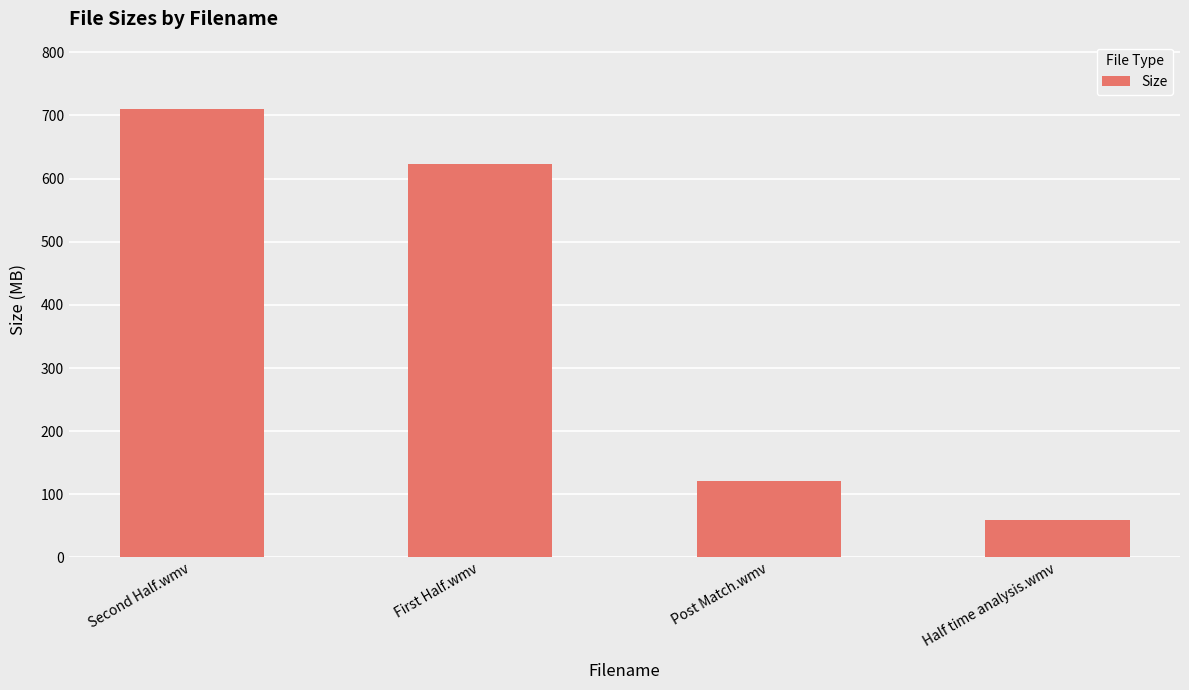

What position from the left is First Half.wmv?

2